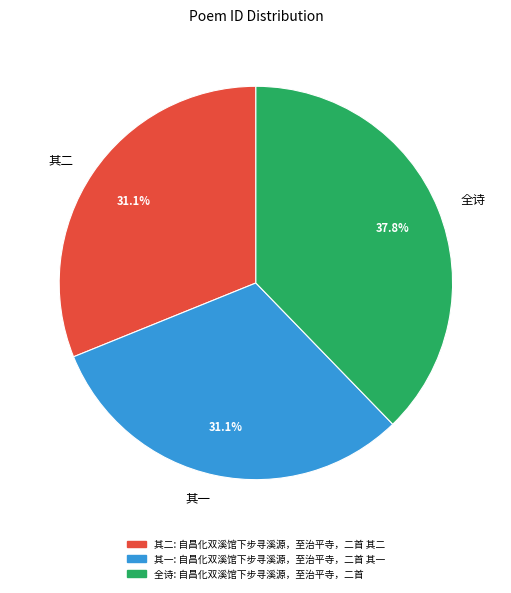

Which slice is the largest?

全诗